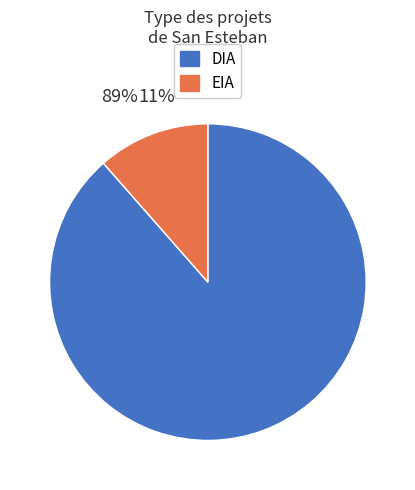

What percentage is the EIA slice, to the nearest percent?

11%